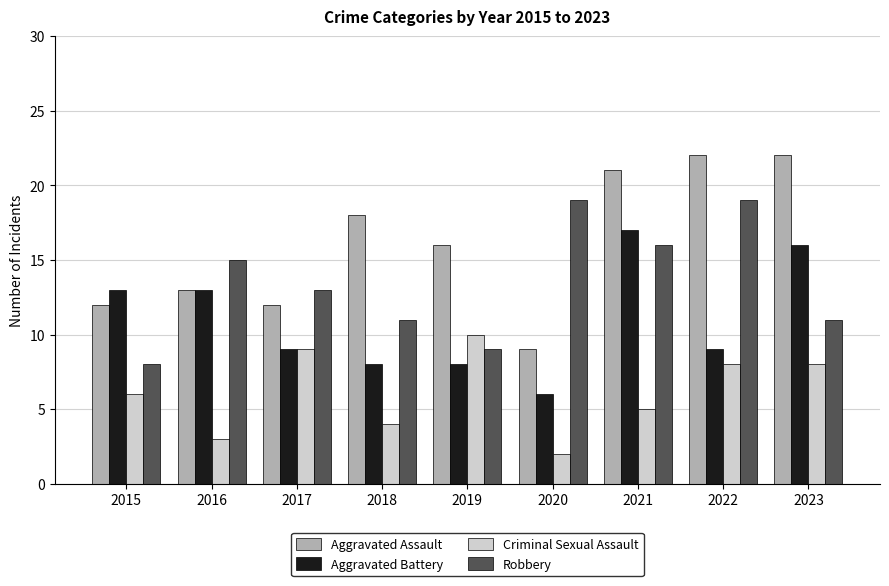

At which label does Aggravated Assault first exceed 16?

2018